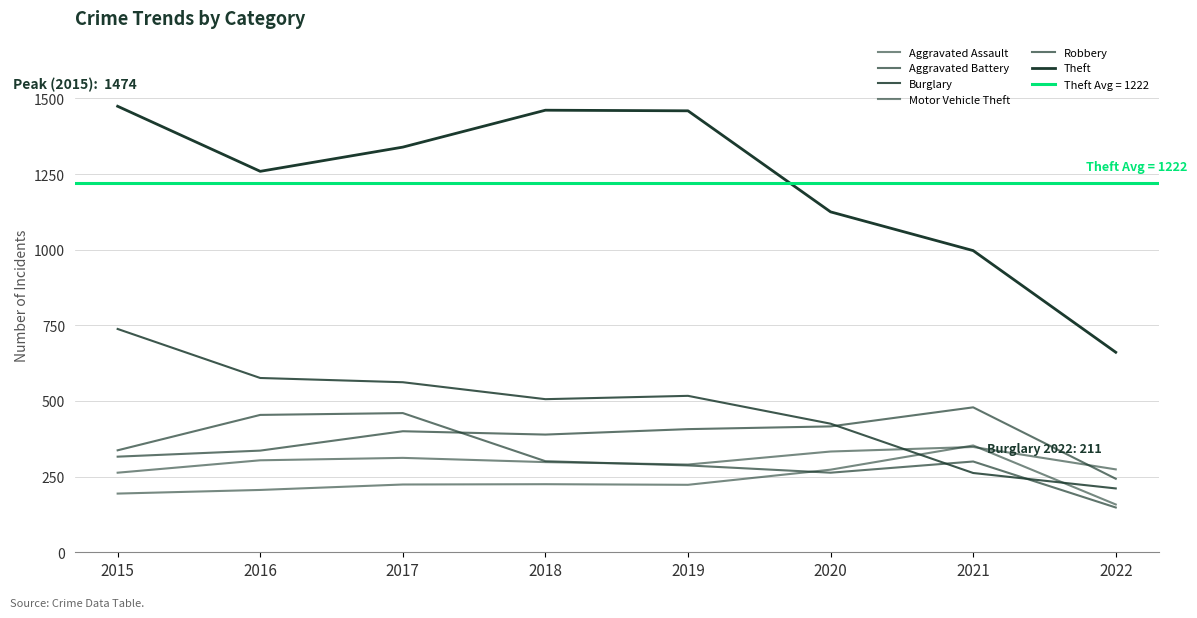

Reading right to left, extract all data points from this chart.

Aggravated Assault: 158	353	273	223	225	224	206	194
Aggravated Battery: 243	479	416	407	389	400	336	316
Burglary: 211	262	425	517	506	562	576	738
Motor Vehicle Theft: 274	348	333	290	298	312	304	263
Robbery: 148	300	263	287	301	460	454	337
Theft: 661	997	1125	1459	1461	1339	1259	1474